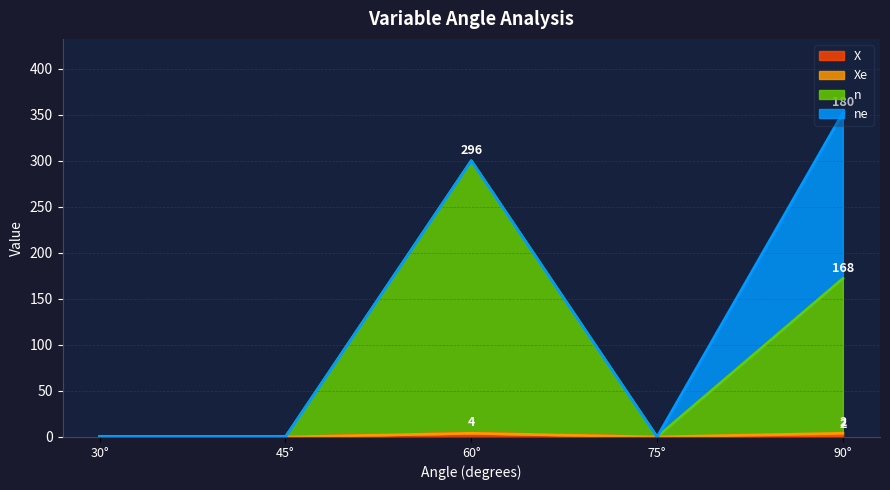

How many interior local peaks does the n series have?

1